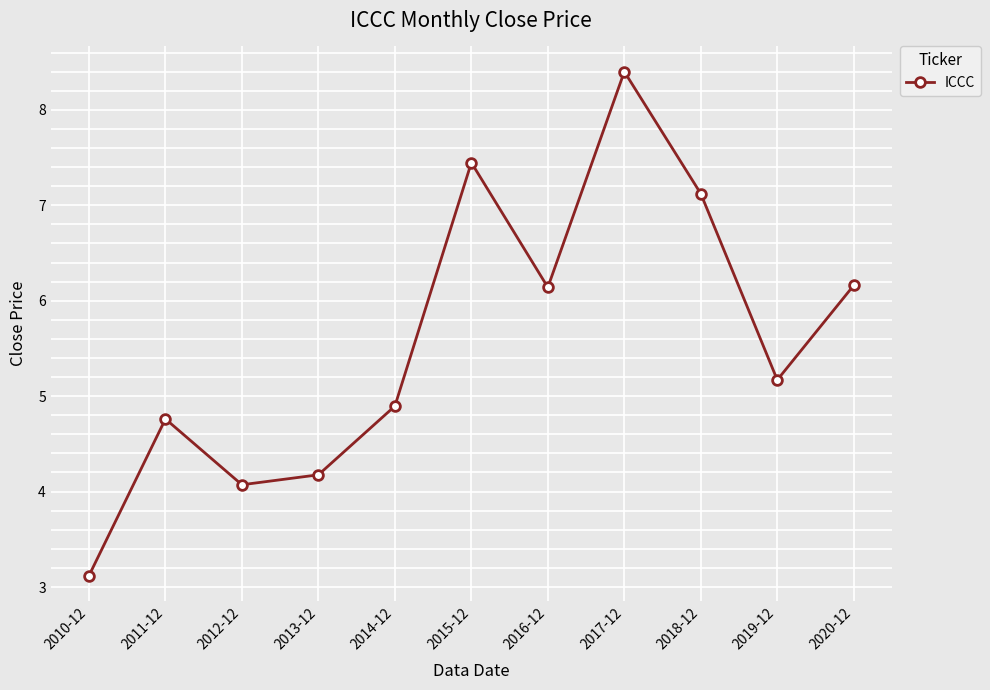

What is the label of the 6th point from the right?

2015-12